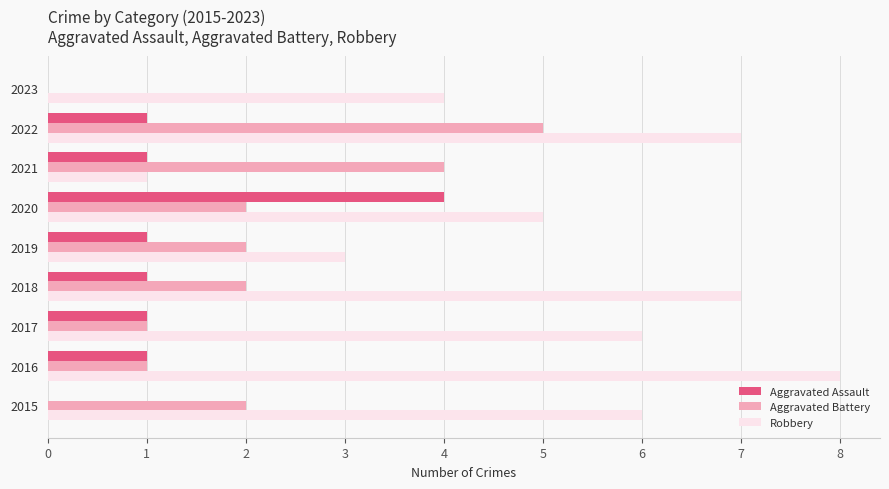

What is the sum of all Aggravated Battery values?

19